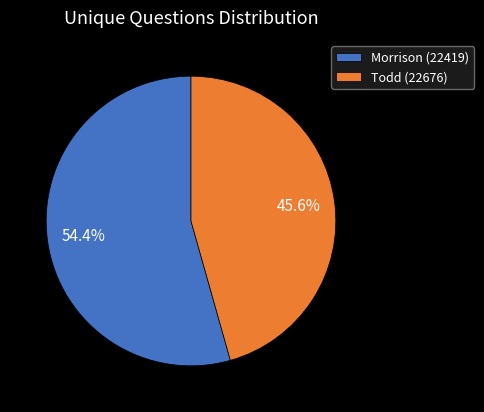

To the nearest percent, what portion does Morrison (22419) represent?

54%